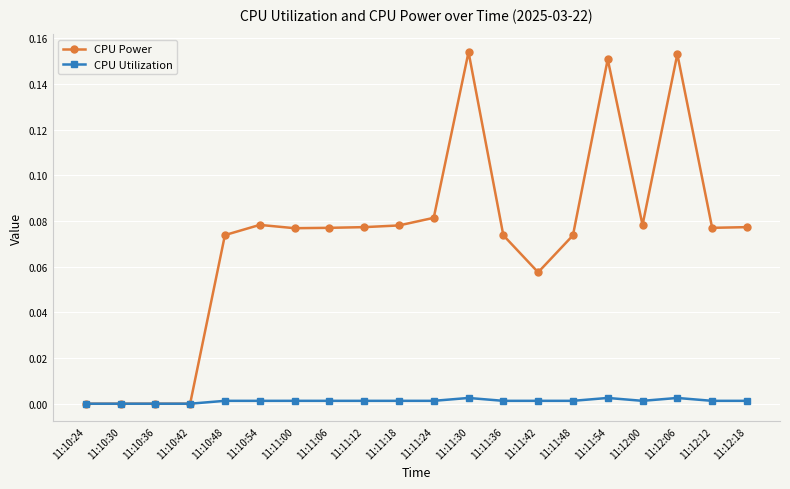

The value of CPU Power at 11:12:12 is 0.0. True or false?

False